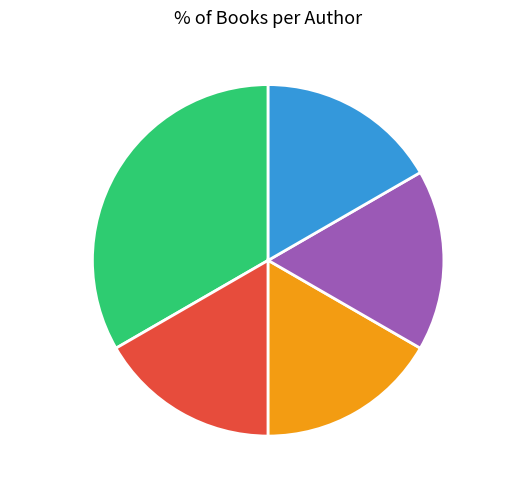

What percentage is the I.Creanga slice, to the nearest percent?

17%